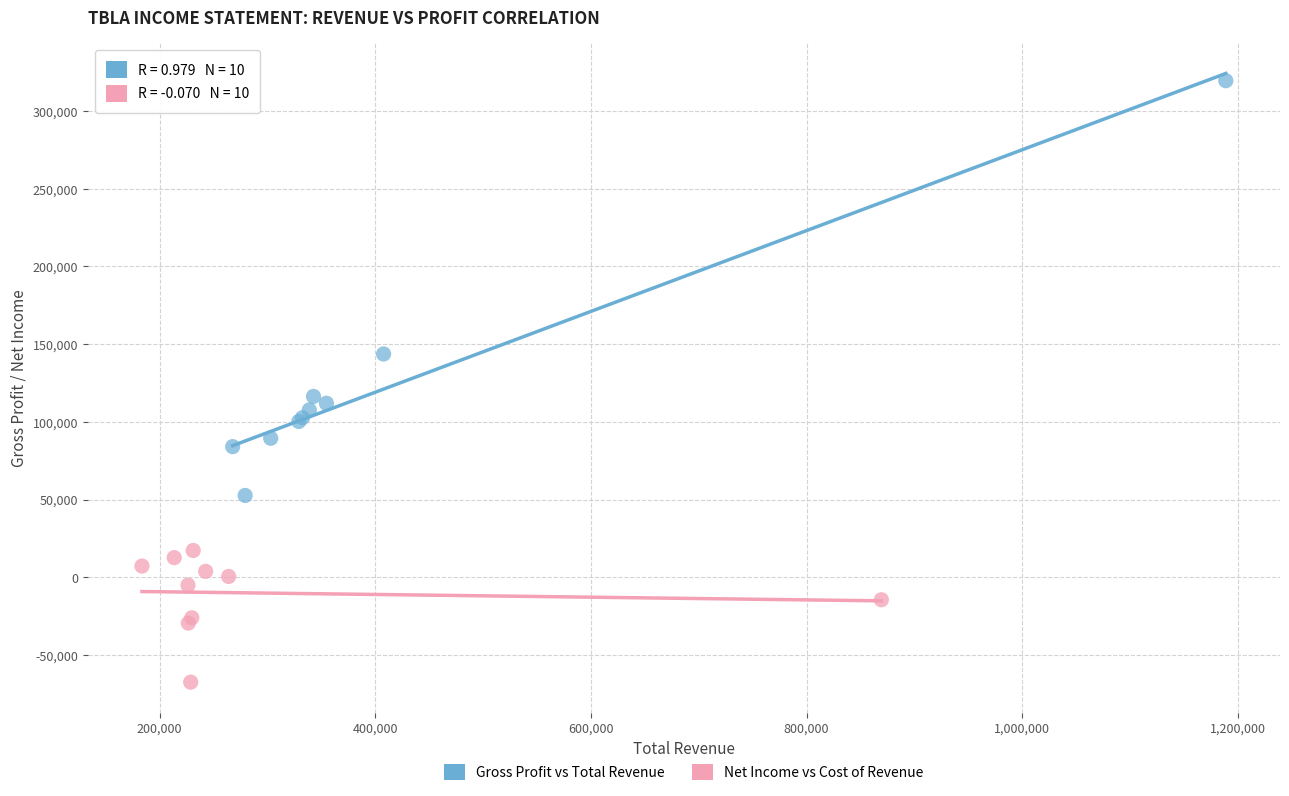

Which series contains the lowest Y value?

Net Income vs Cost of Revenue